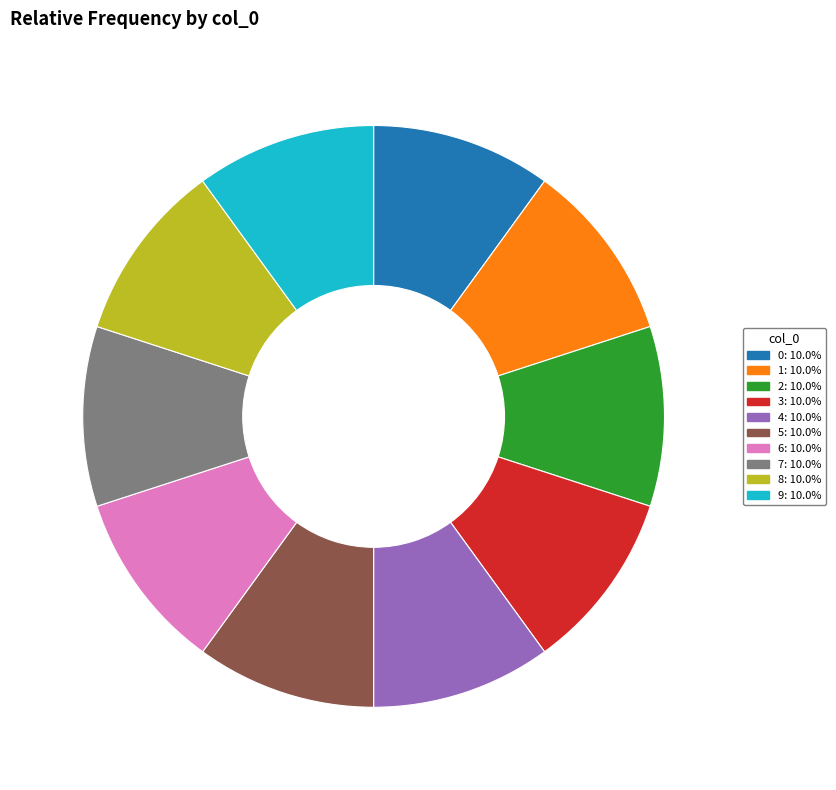

Does 1 account for over 50% of the chart?

No